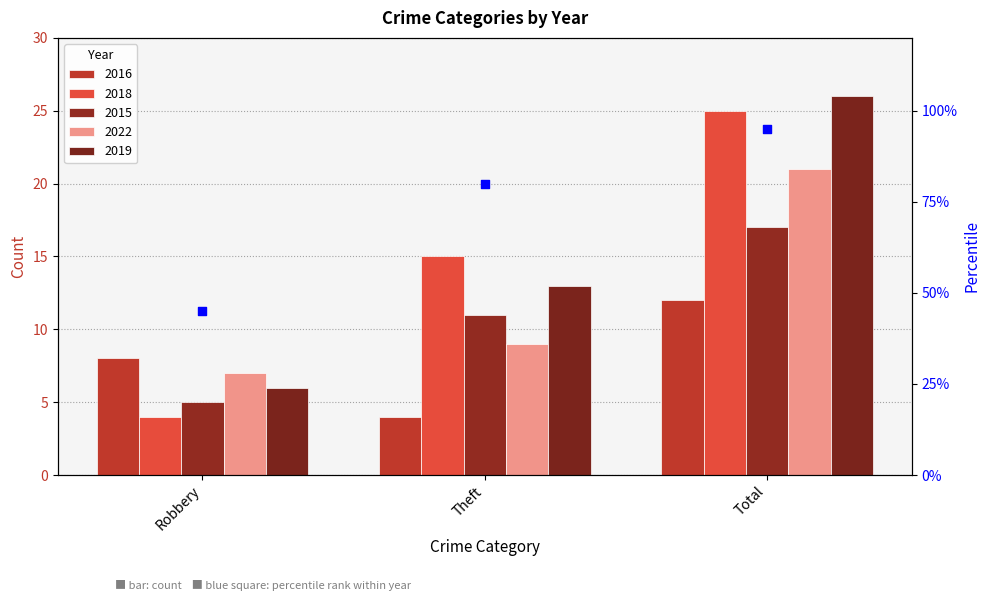

Which series contains the lowest Y value?

2016